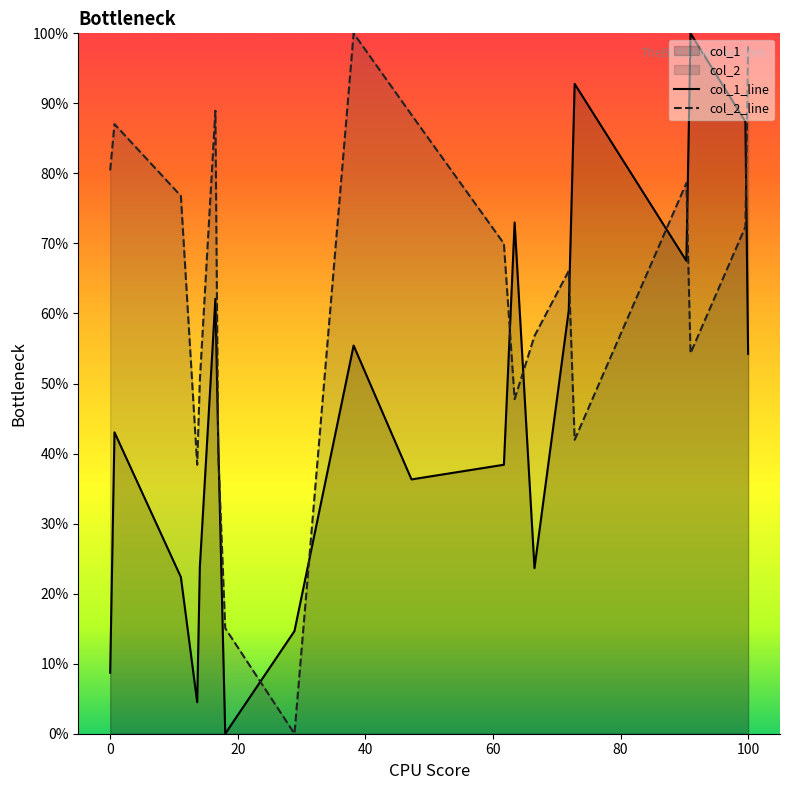

After their last crossing, which series has the higher values: col_1_line or col_2_line?

col_2_line